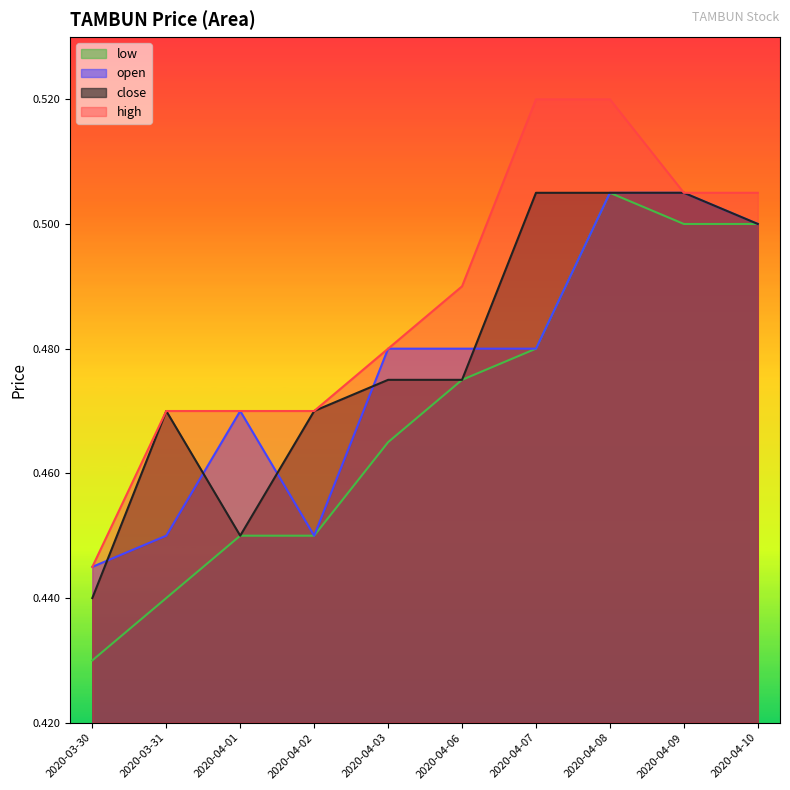

What is the smallest value displayed?

0.4